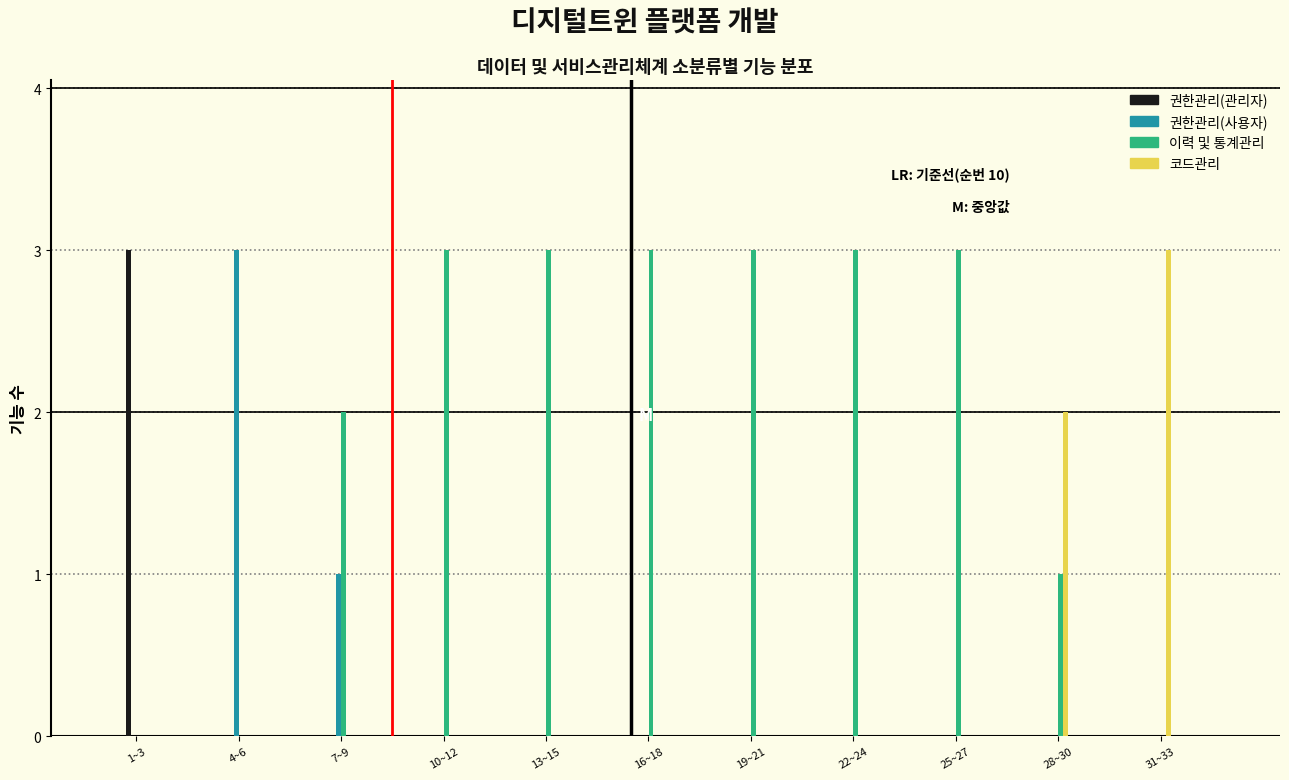

At which label does 코드관리 reach its peak?

31~33